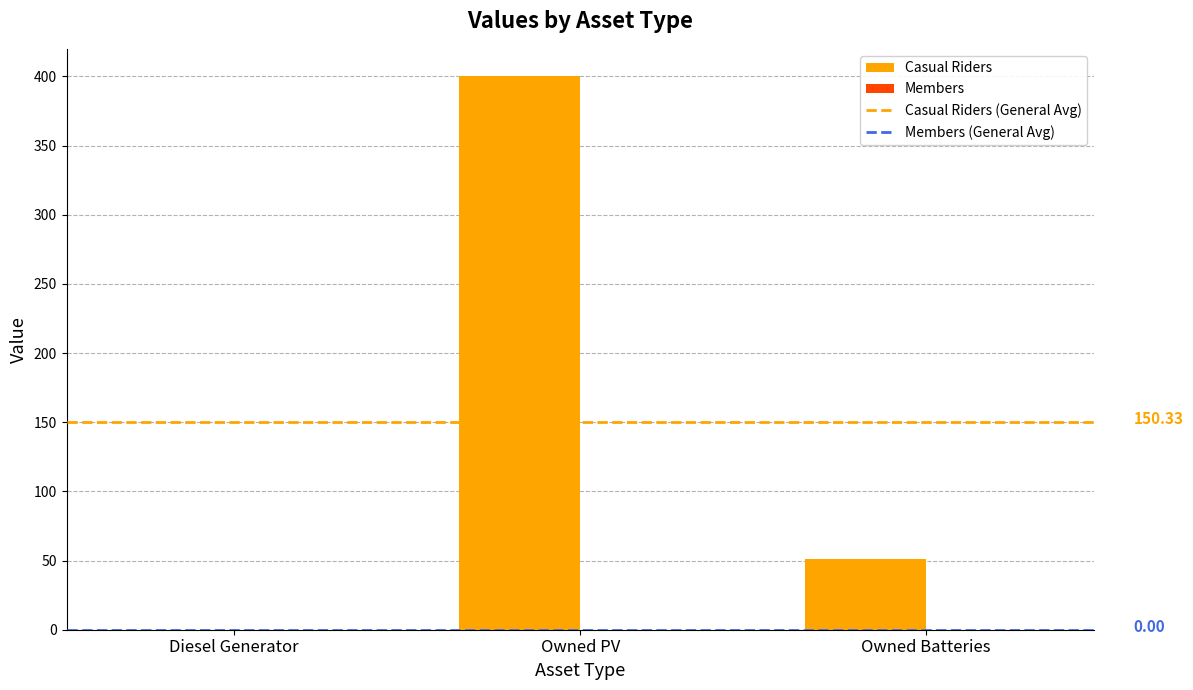

The value at Owned Batteries is 51. True or false?

True